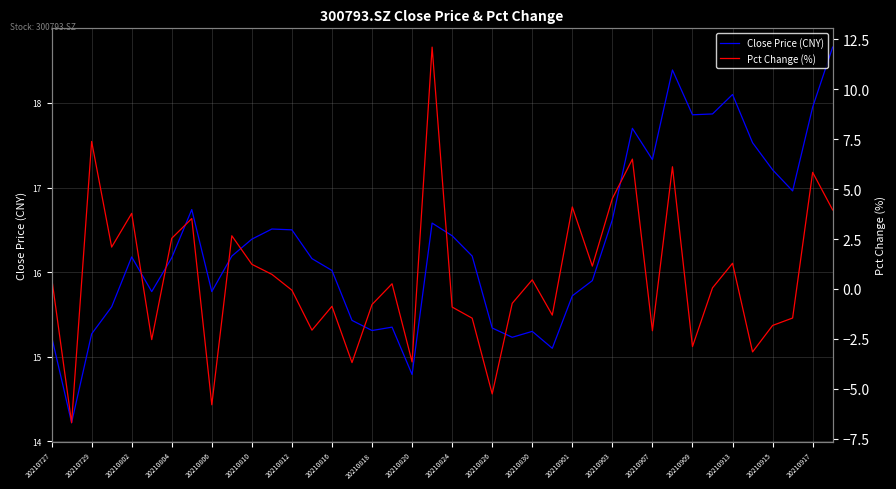

What is the maximum value for Close Price (CNY)?

18.7